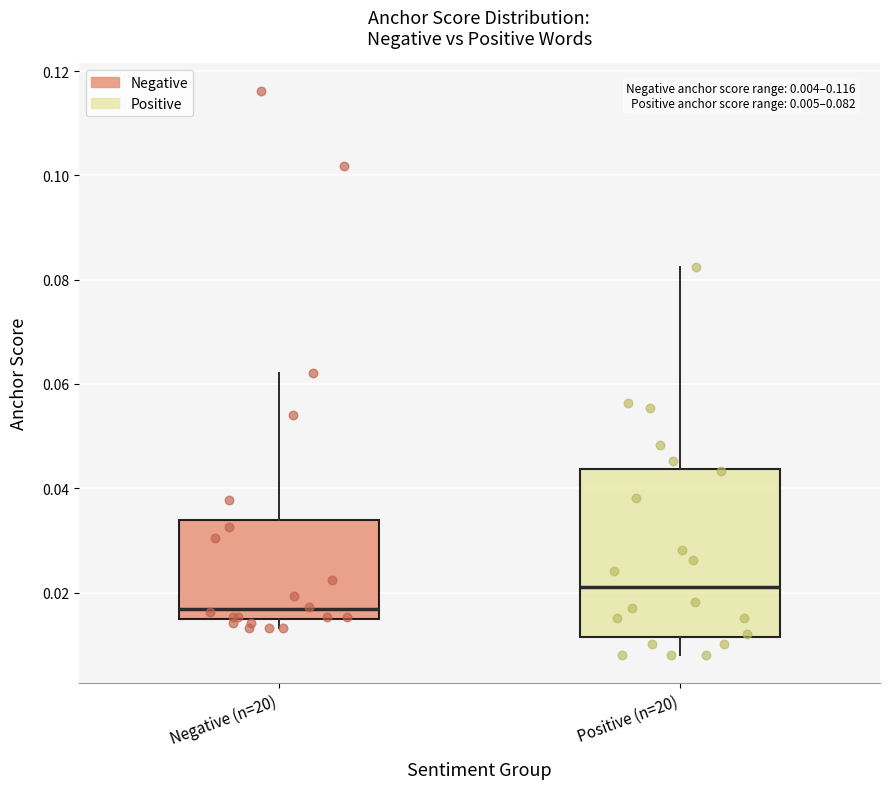

Comparing the boxes themselves (not the whiskers), which one is the tallest?

Positive (n=20)